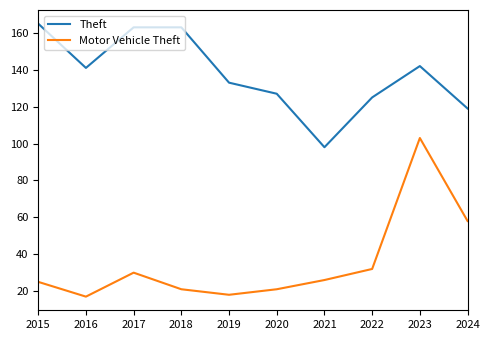

True or false: Theft has more than 0 points higher than both neighbors.

True